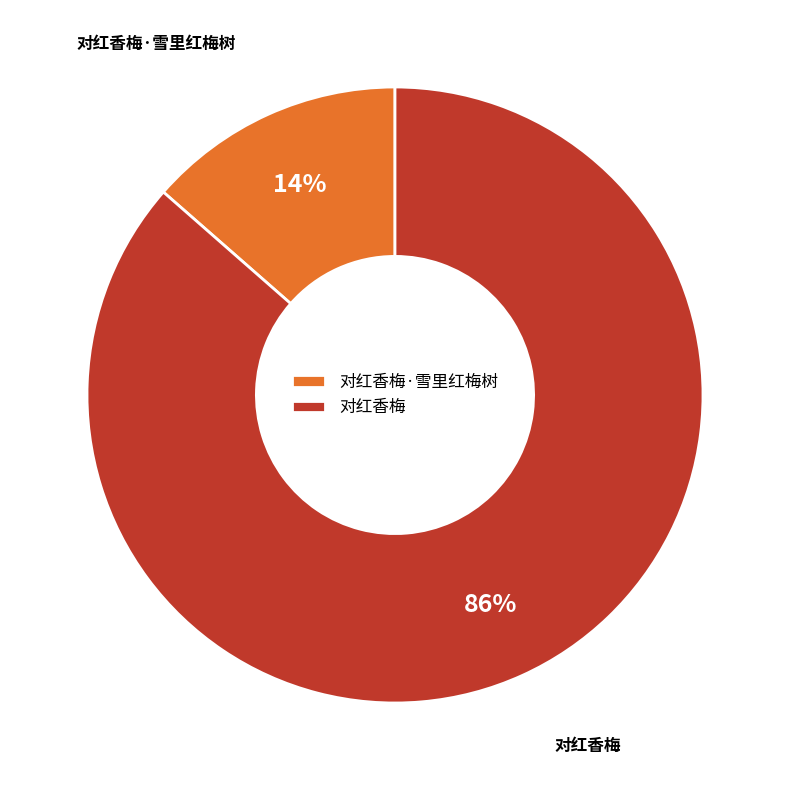

What is the largest slice in the pie chart?

对红香梅